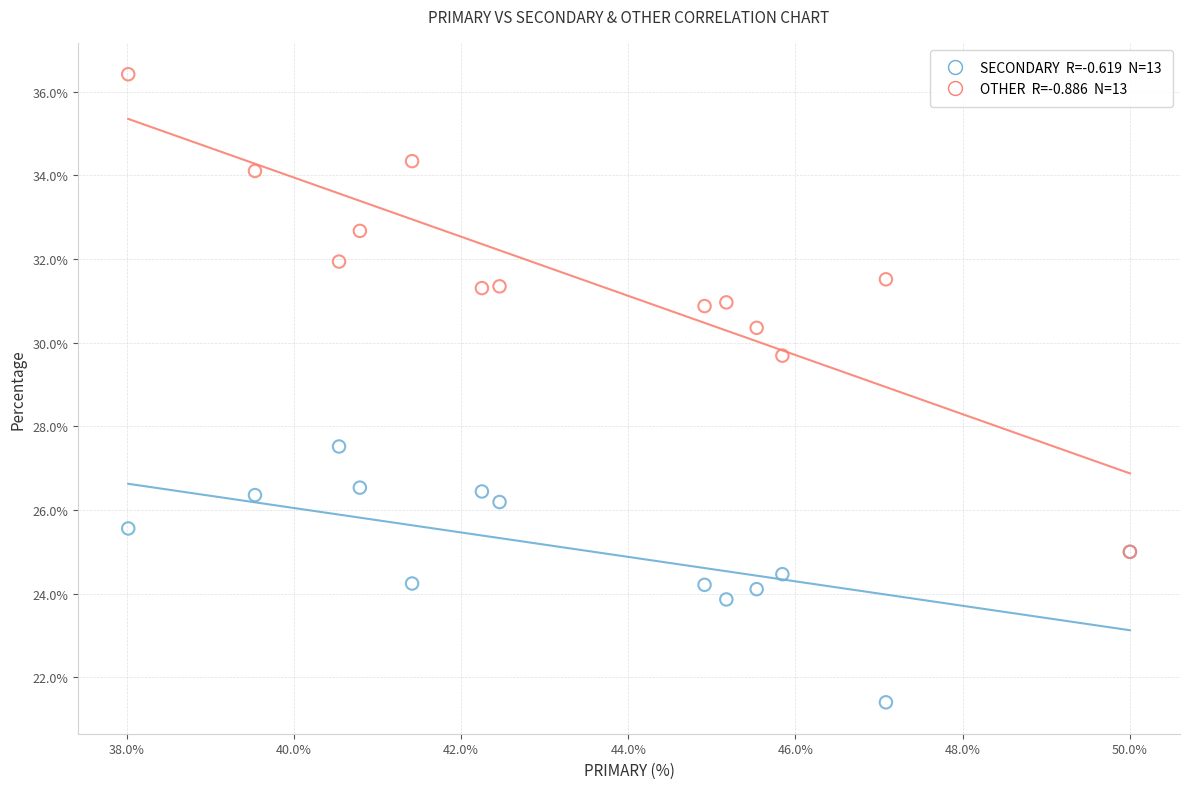

Across all series, what Y value is closest to 28?

27.5